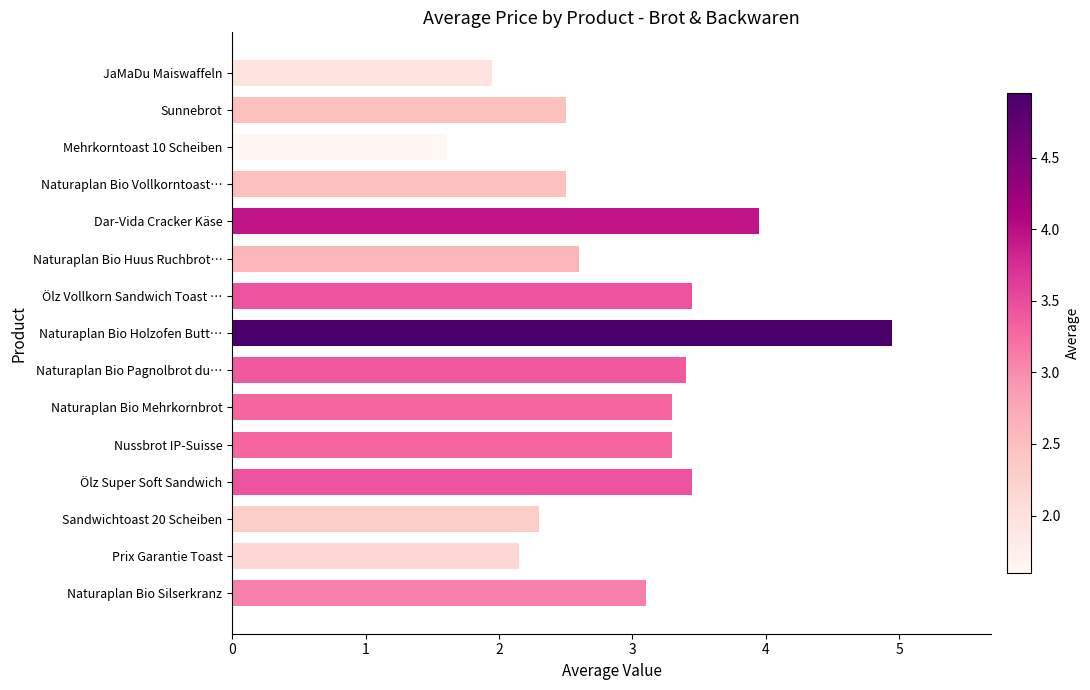

At which label is the value closest to 3?

Naturaplan Bio Silserkranz